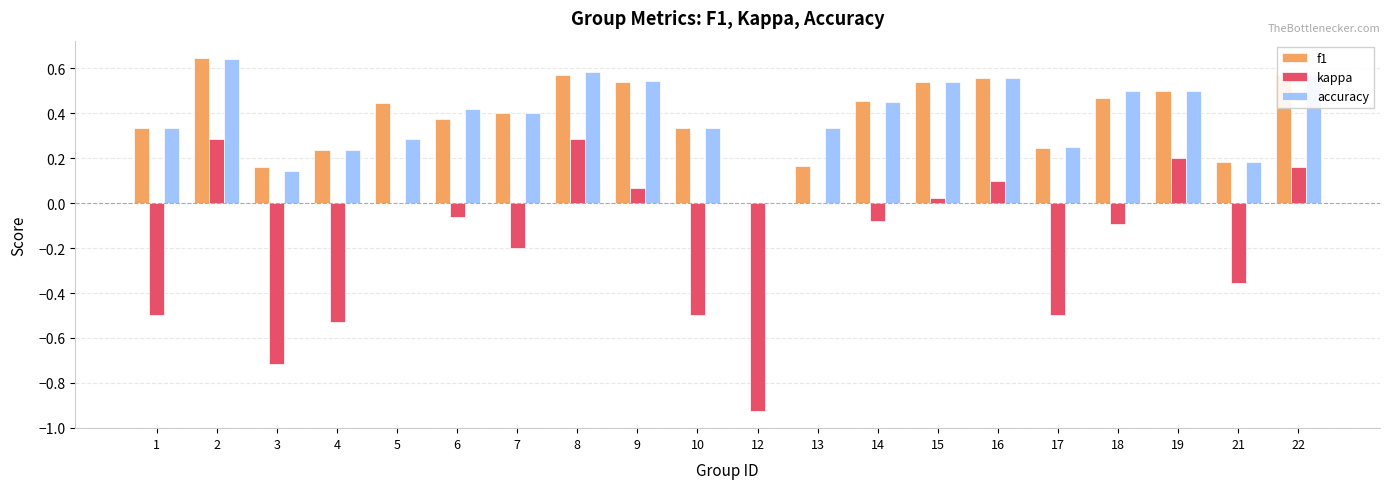

Does the chart contain stacked bars?

No